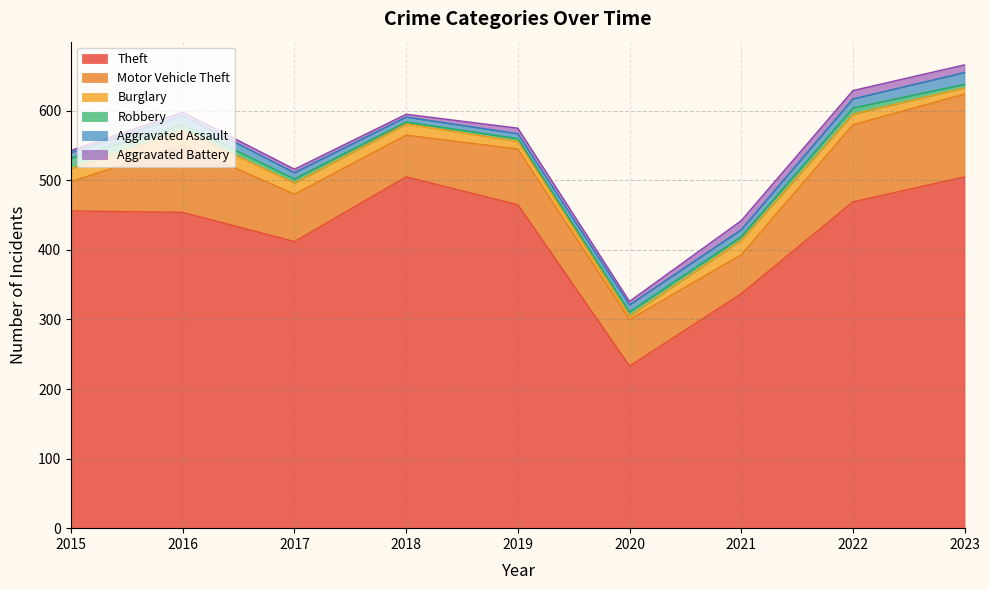

What is the minimum value for Robbery?

3